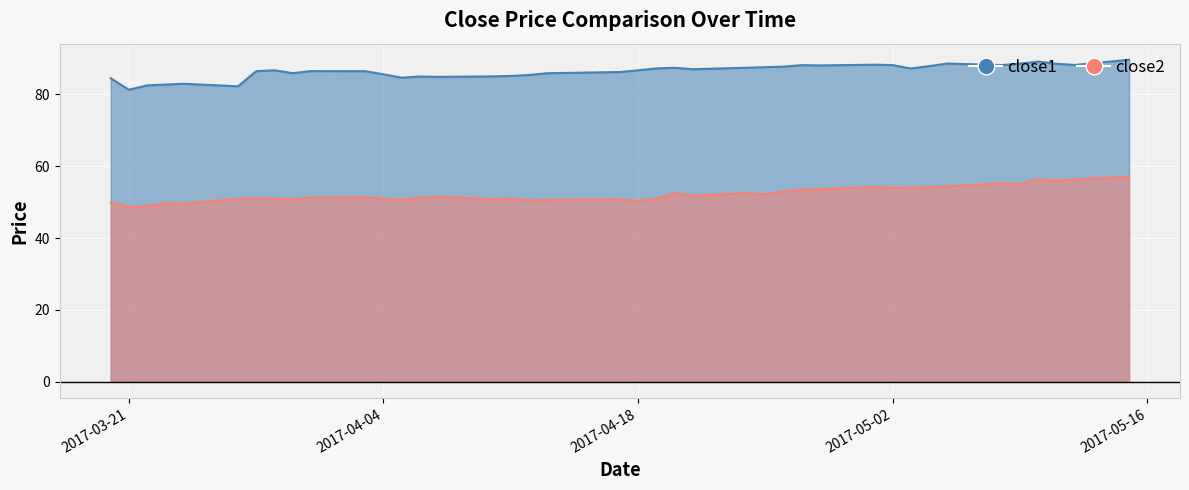

Which series has the widest spread of values?

close2